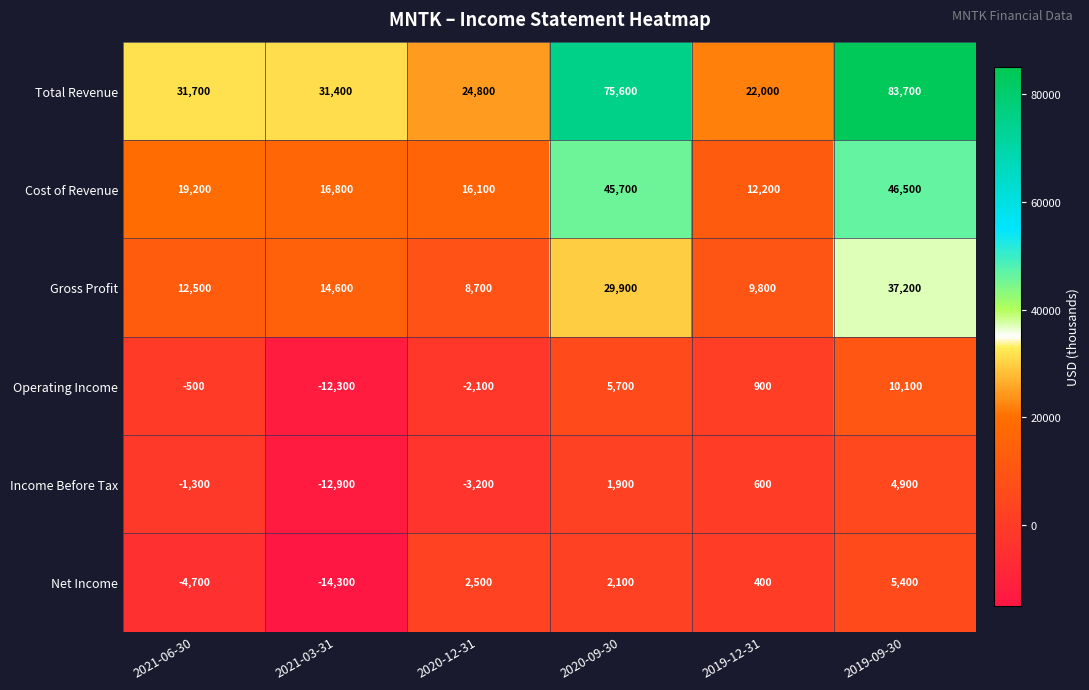

What is the total value across all series at 2019-09-30?

187800